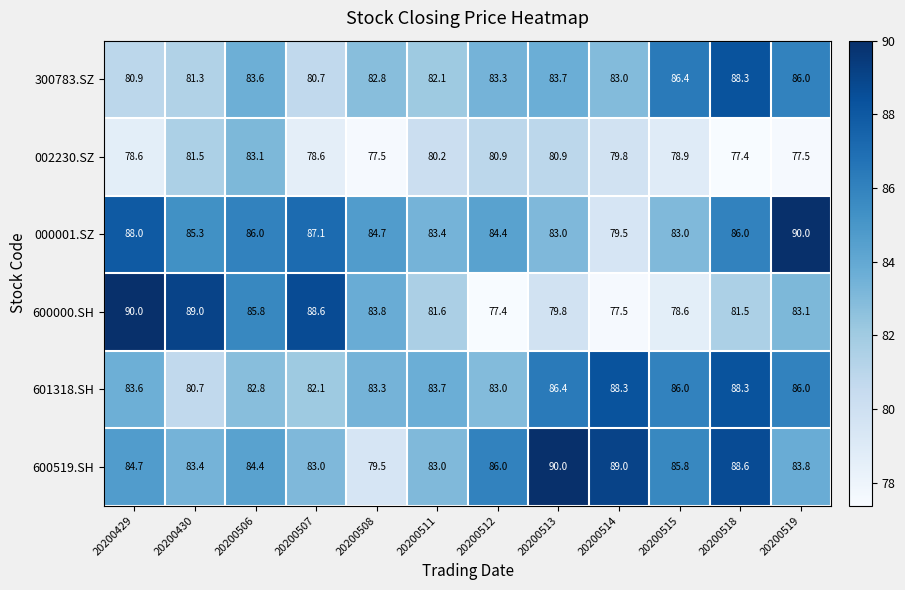

Which series has the largest total across all categories?

600519.SH